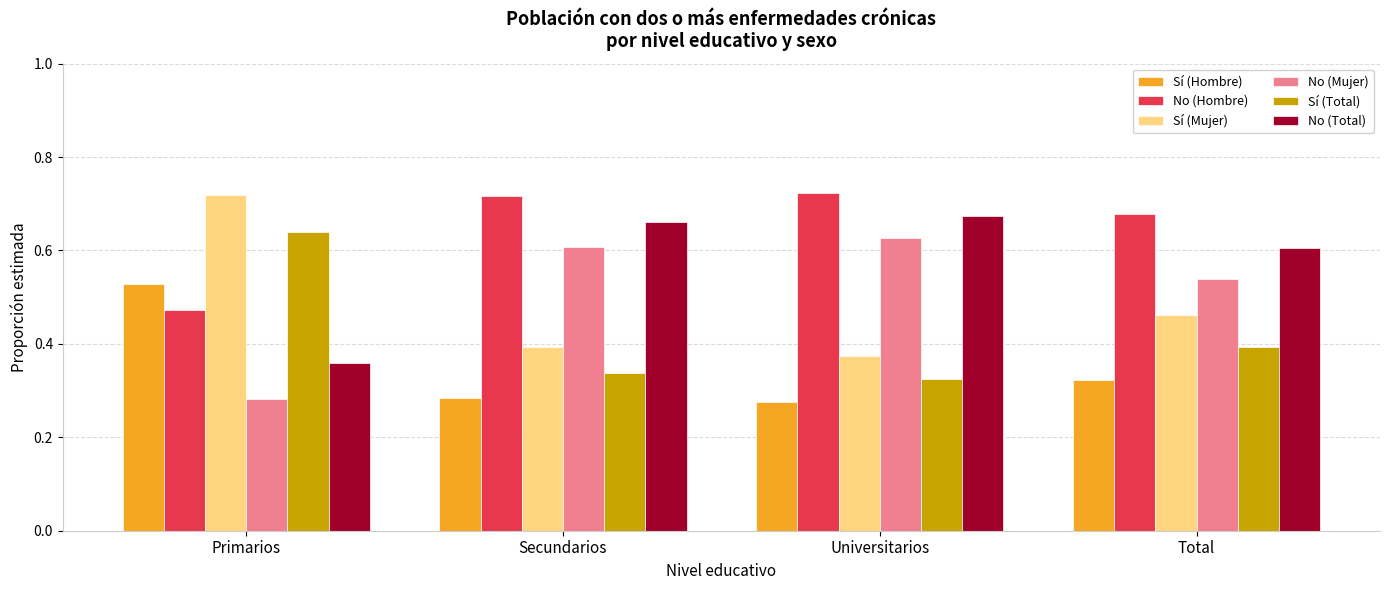

At which label does Sí (Total) reach its minimum?

Universitarios